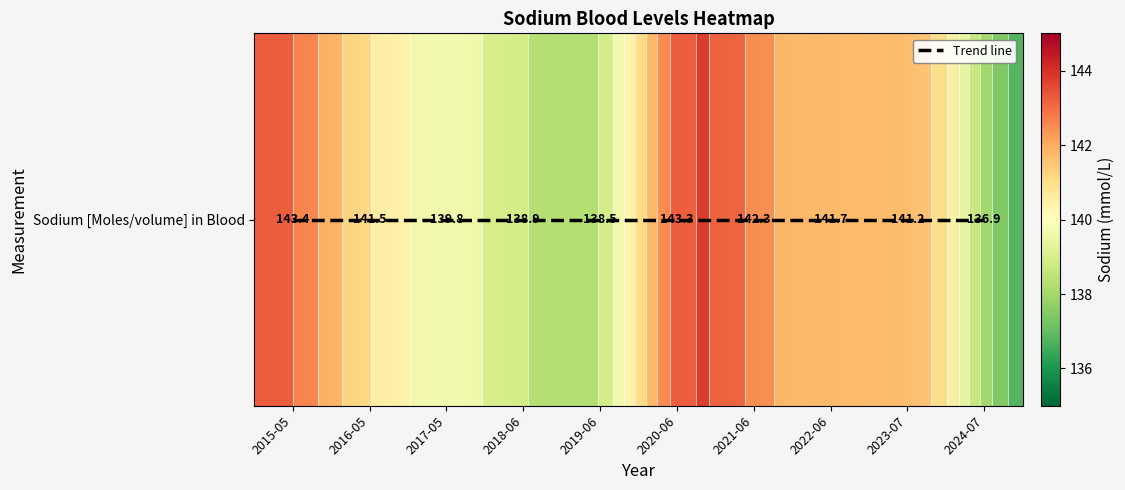

Count the number of data series in this chart.

2